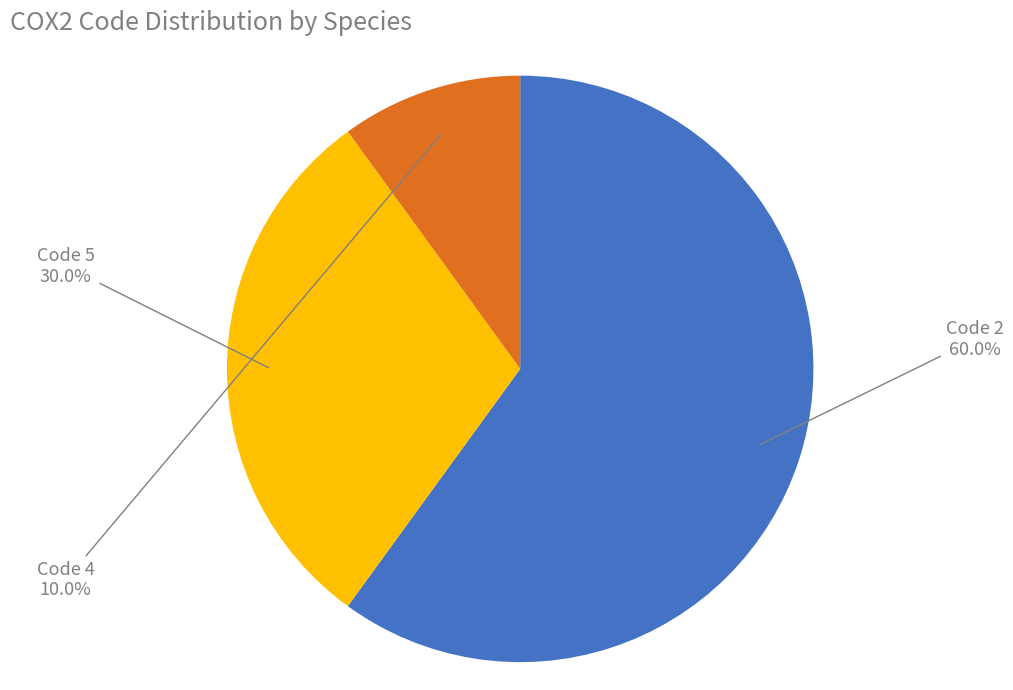

Is there a majority slice in this chart?

Yes